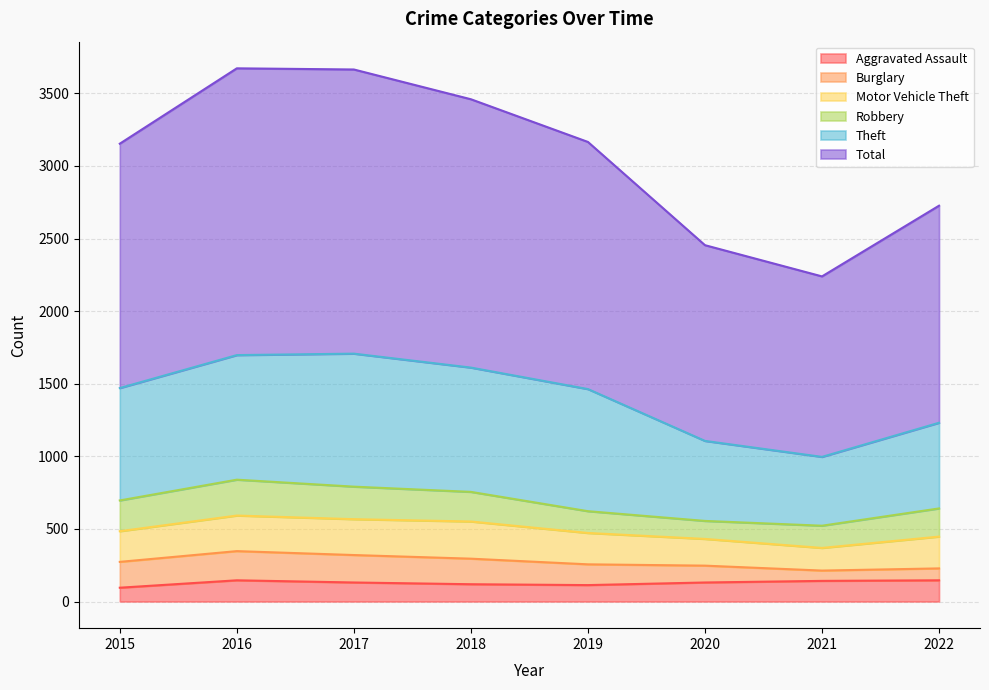

What is the difference between the maximum and second lowest values in the Burglary series?

119